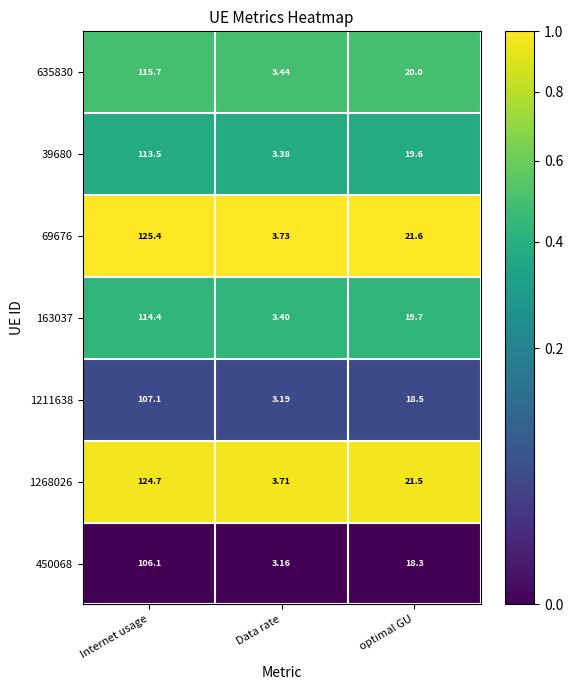

How many series are shown in this chart?

7